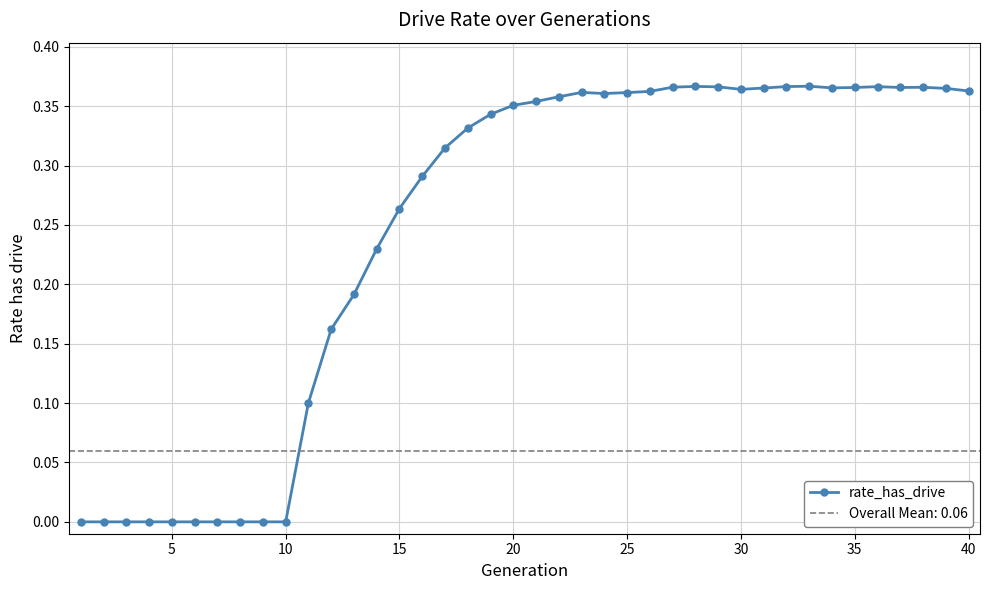

True or false: rate_has_drive has more than 2 points higher than both neighbors.

True